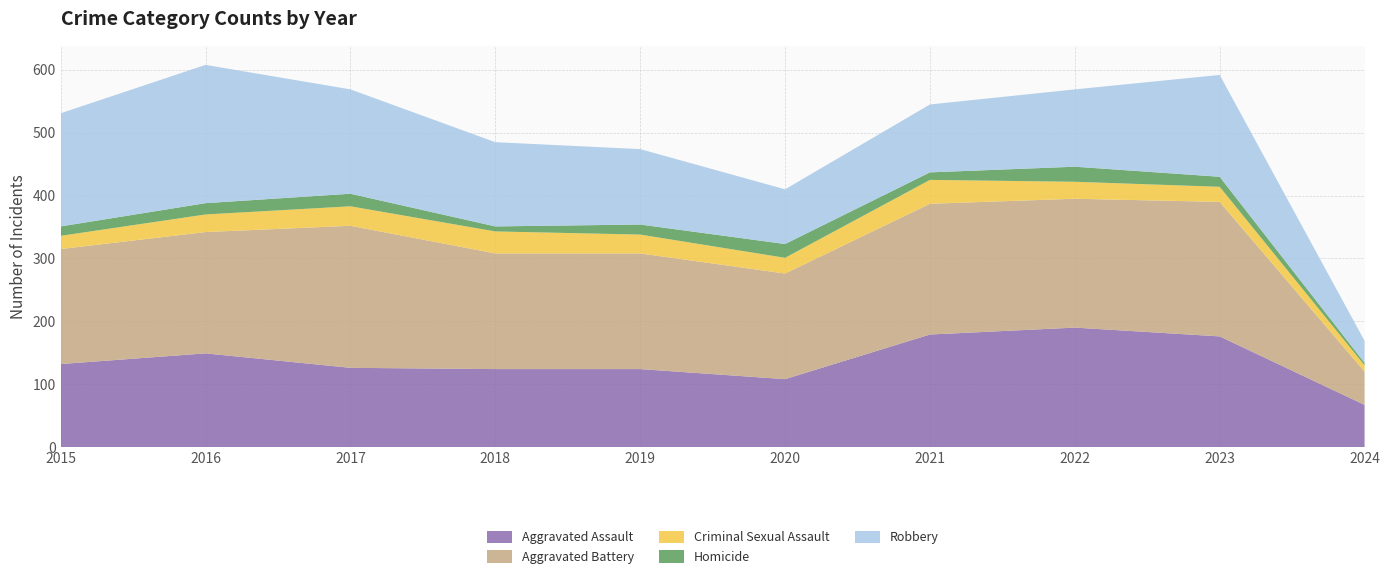

Reading right to left, list all the values displayed in this chart.

Aggravated Assault: 67	176	190	179	108	124	124	126	149	132
Aggravated Battery: 53	214	205	208	168	184	184	226	193	183
Criminal Sexual Assault: 10	24	27	38	25	30	35	31	28	21
Homicide: 4	16	24	12	22	16	8	20	18	15
Robbery: 35	162	123	108	87	120	134	166	220	180